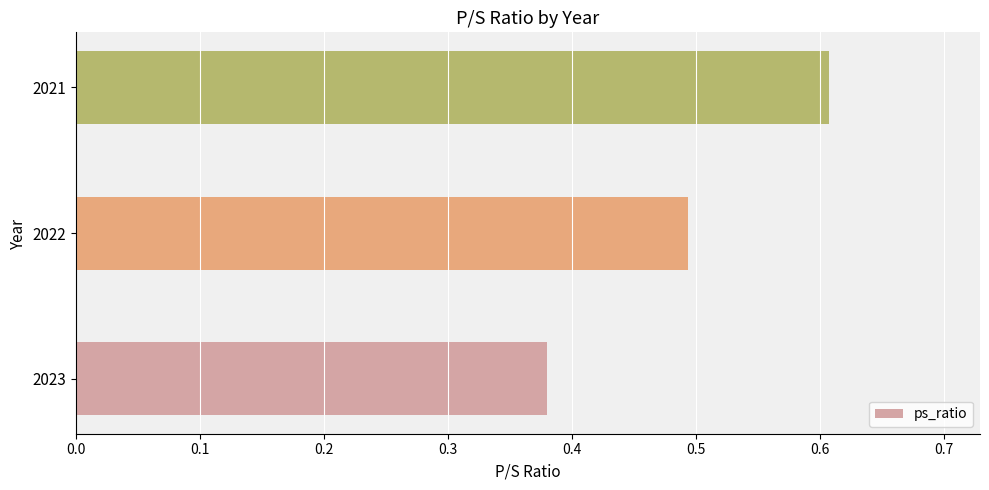

Count the values in the range 0 to 1.

3